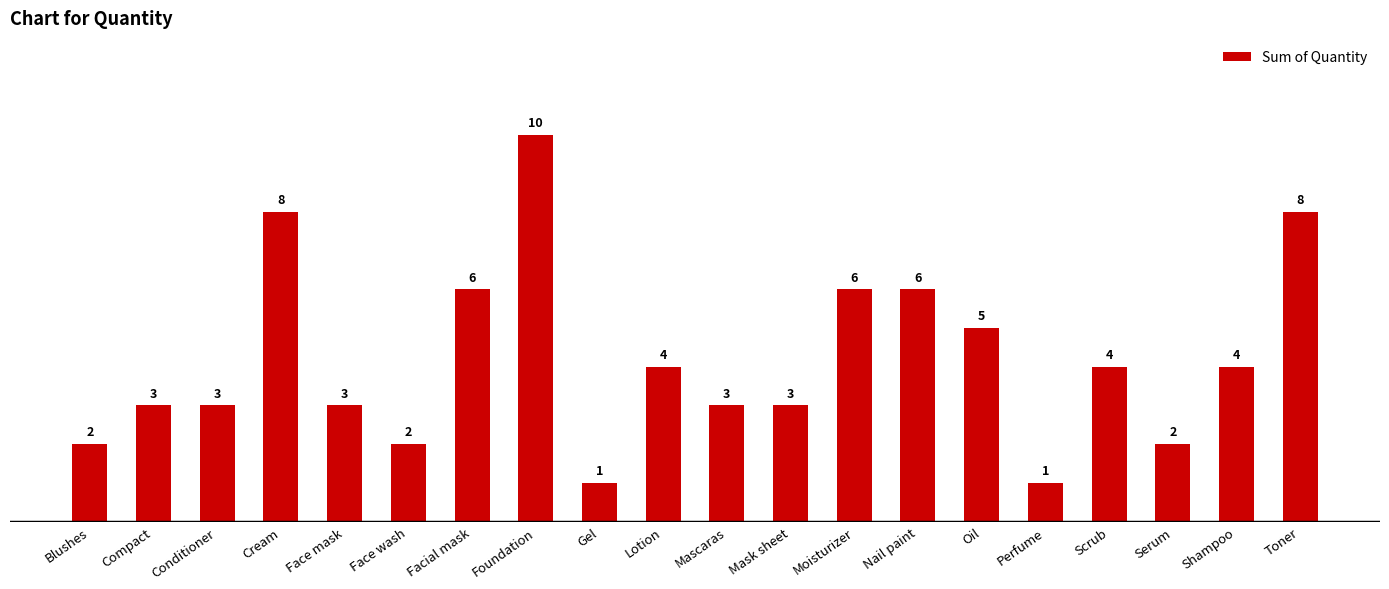

Does the chart contain stacked bars?

No